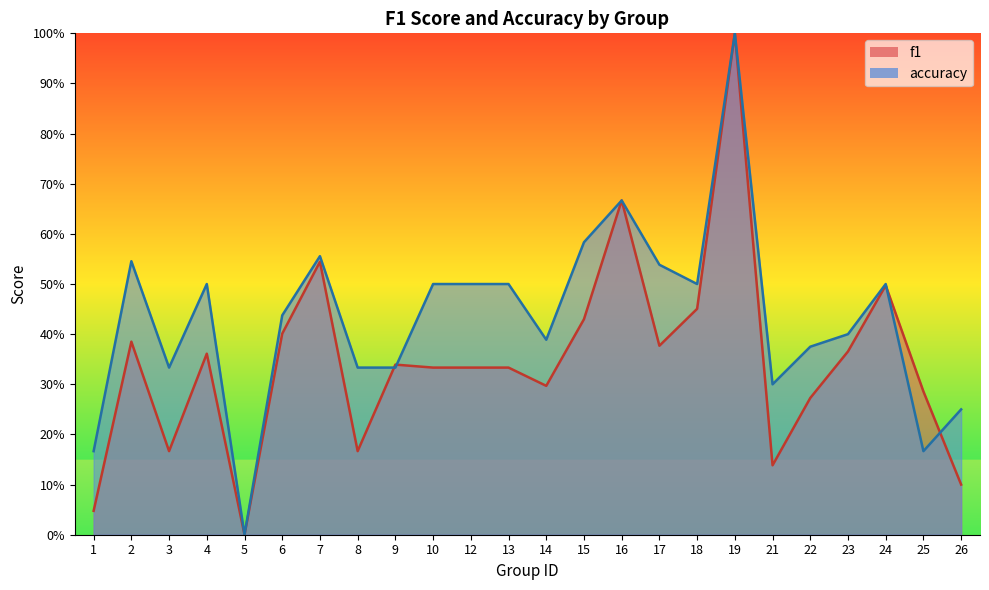

How many interior local valleys does the accuracy series have?

6